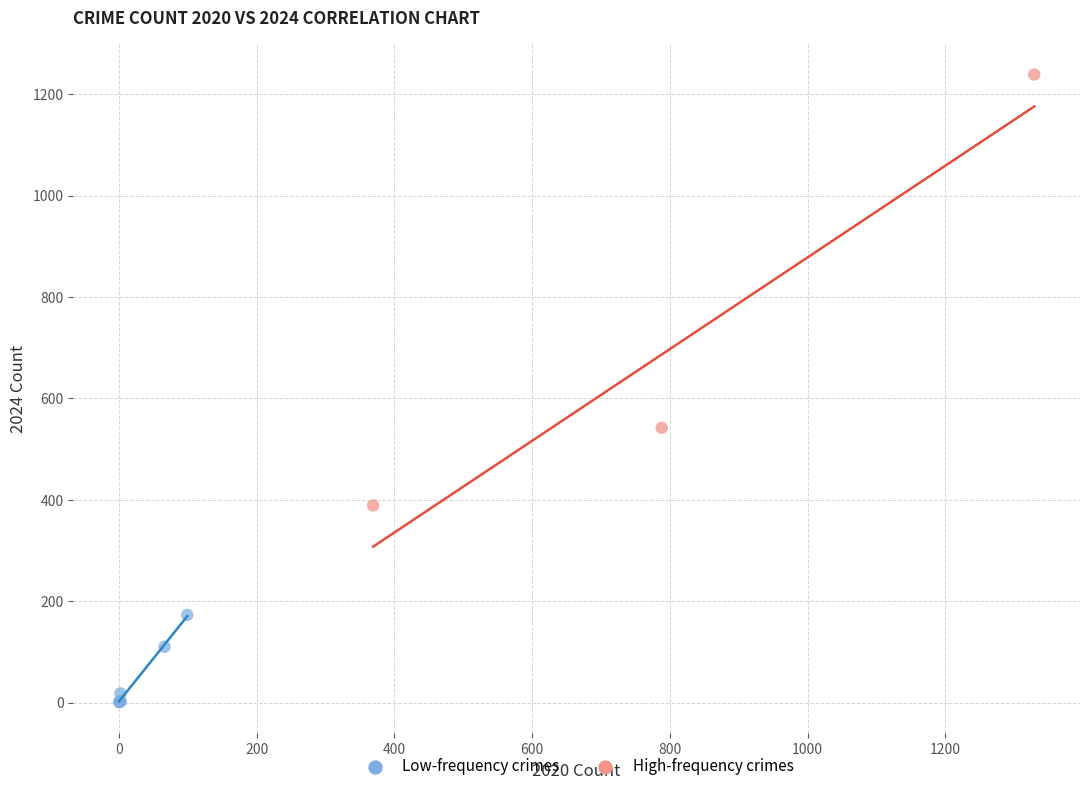

Which series contains the lowest Y value?

Low-frequency crimes